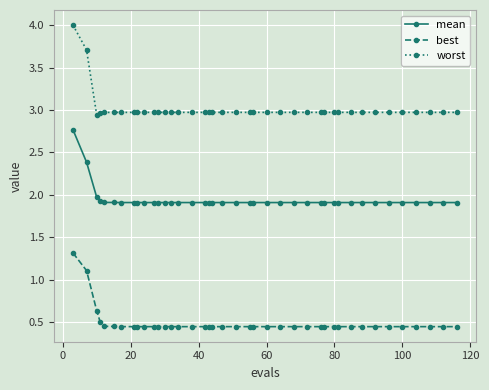

What is the value of the worst point at the 14th from the left?

3.0